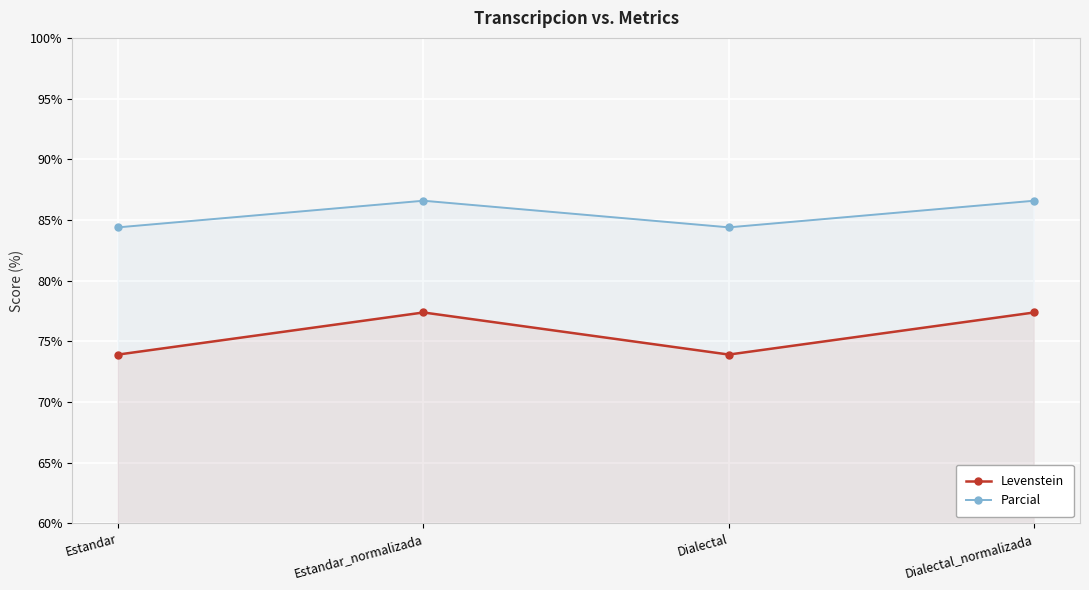

Is it true that Levenstein equals 77.4 at Dialectal_normalizada?

True